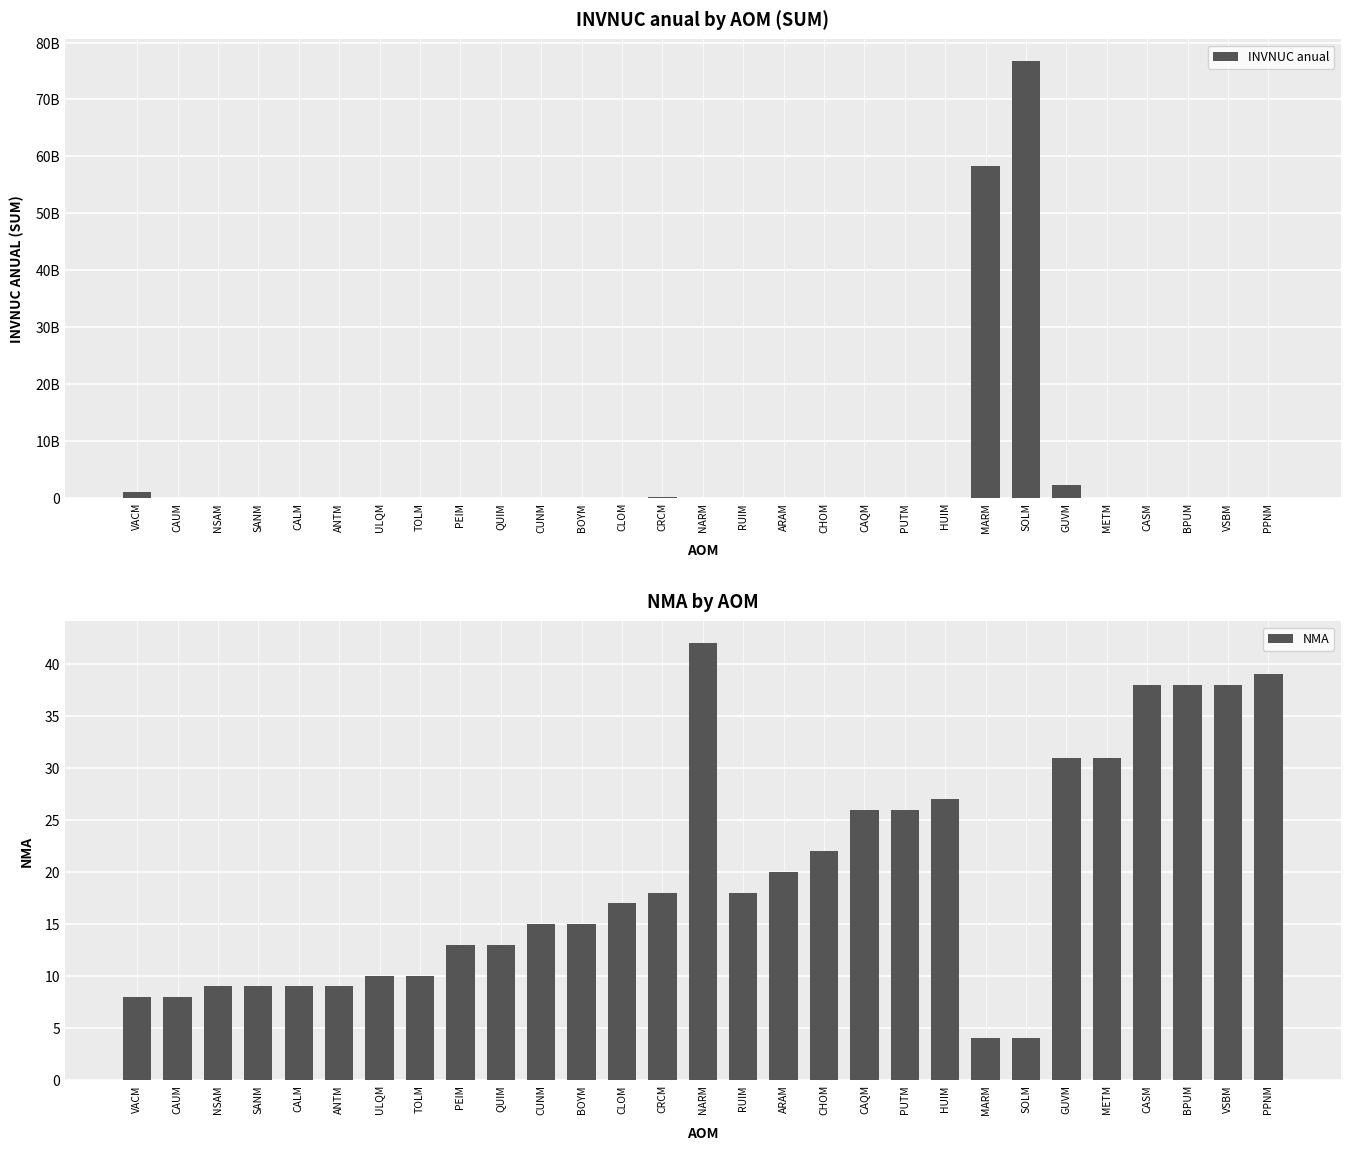

Count the number of categories in the chart.

29